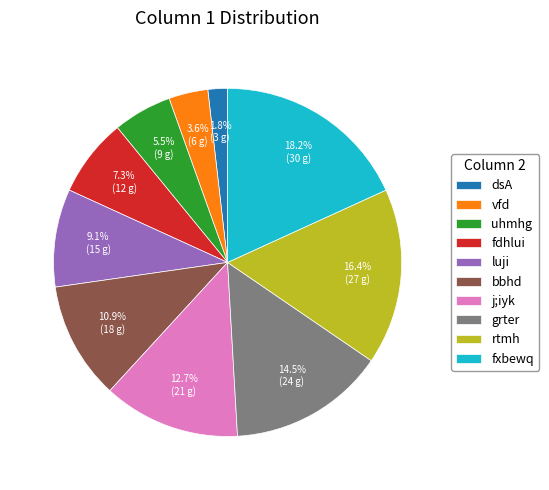

Which slice is the smallest?

dsA